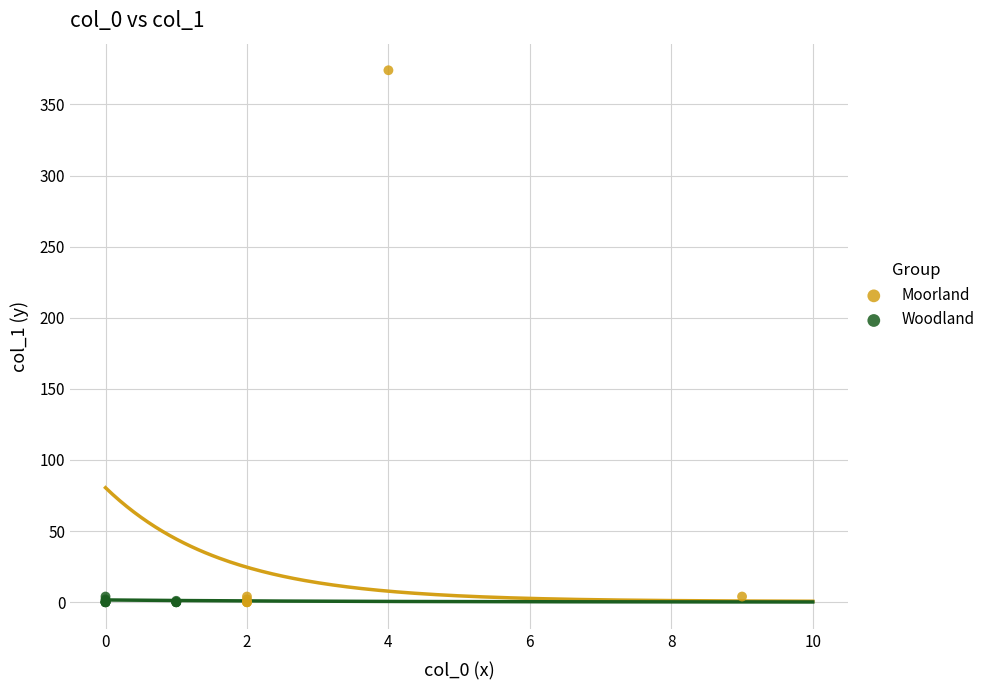

Which series has the widest spread of Y values?

Moorland